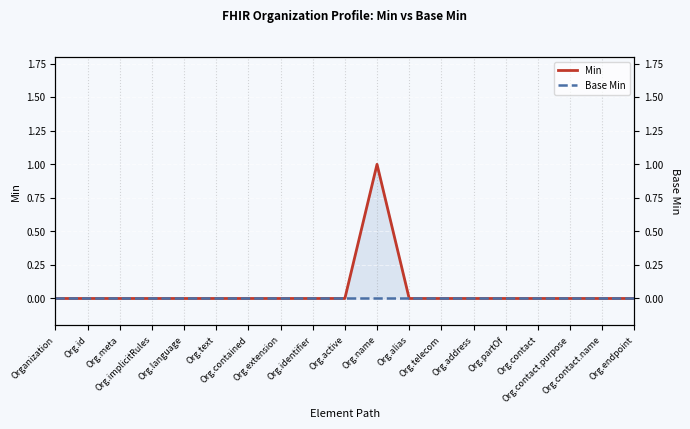

Which series has the largest range (max minus min)?

Min